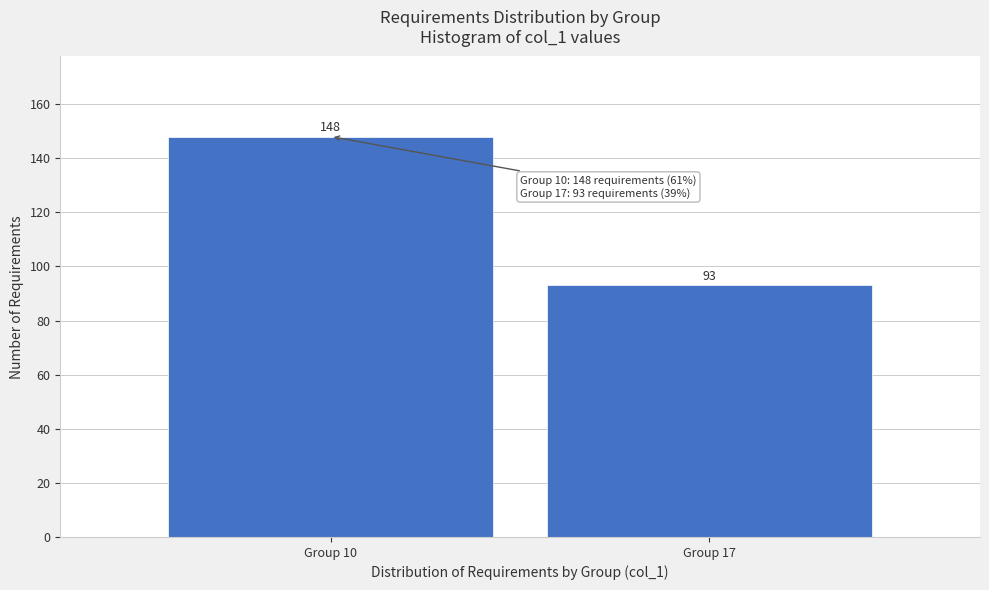

Reading left to right, what are all the values shown in this chart?

148	93